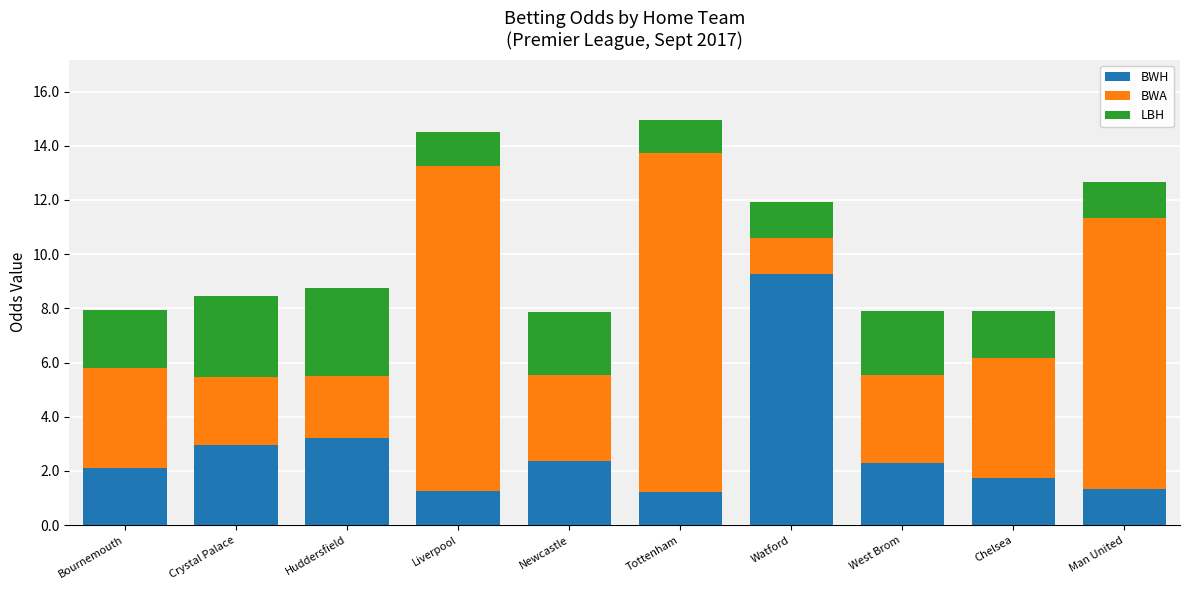

The value of BWH at Man United is 1.3. True or false?

True